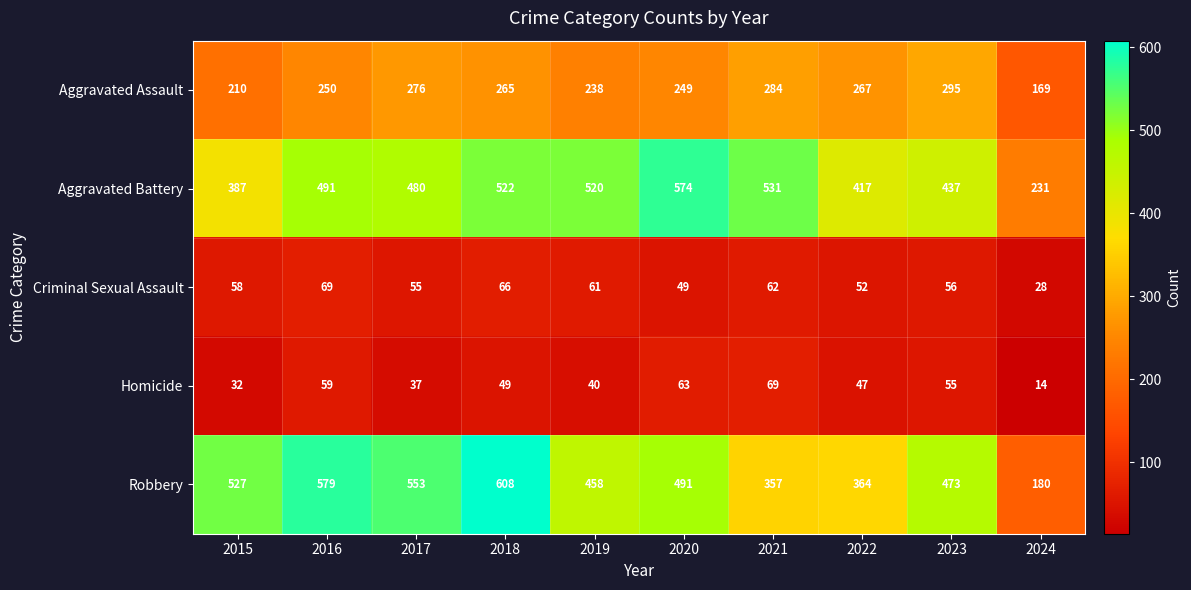

The Aggravated Assault series shows 265 at 2018. True or false?

True